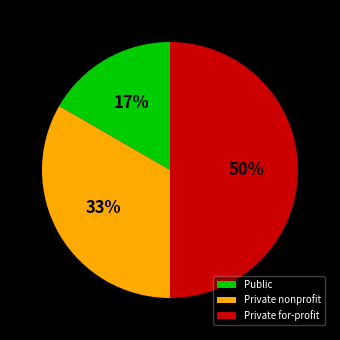

To the nearest percent, what is the combined percentage of Private nonprofit and Public?

50%